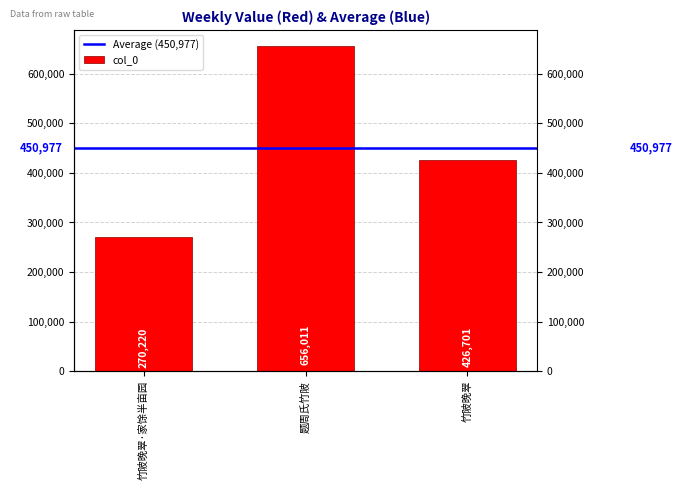

What is the minimum value shown in the chart?

270220